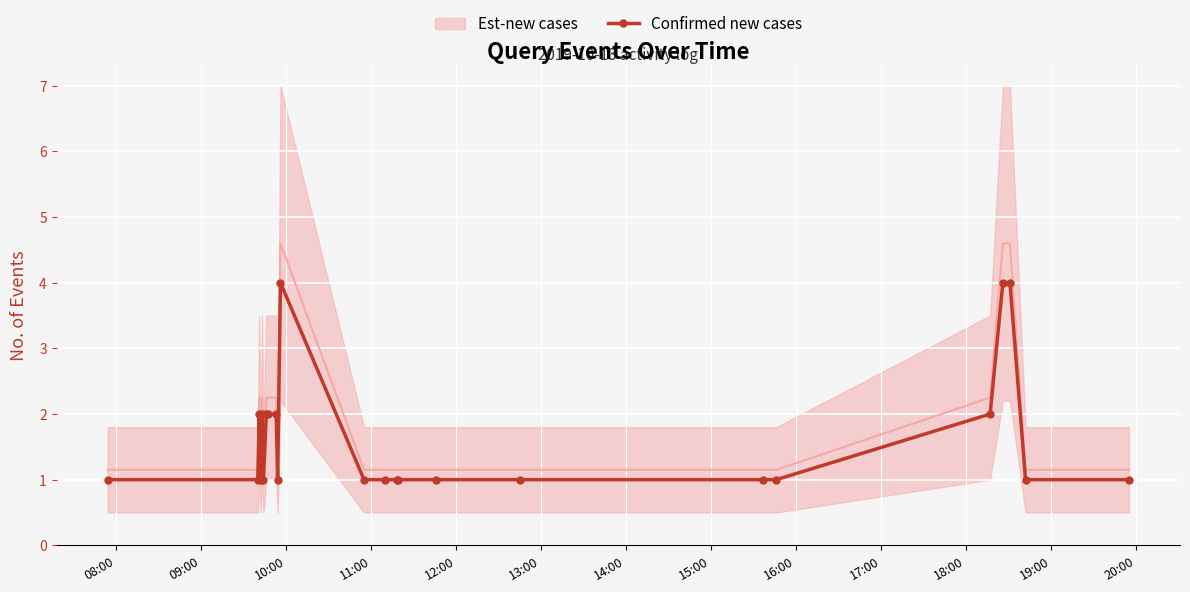

True or false: Confirmed new cases has more than 1 interior local peaks.

True